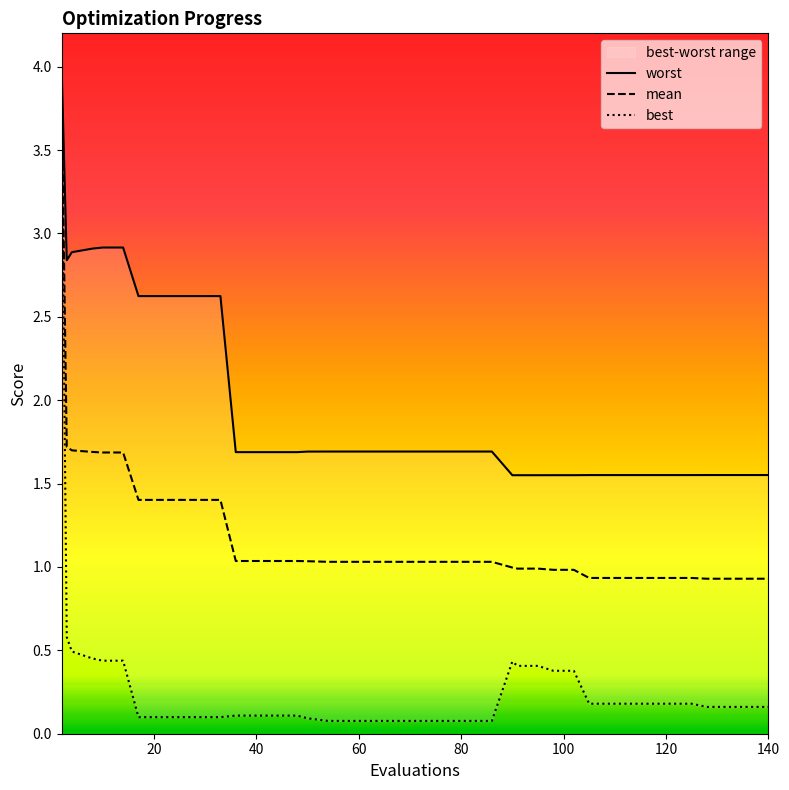

How many interior local peaks does the best series have?

1